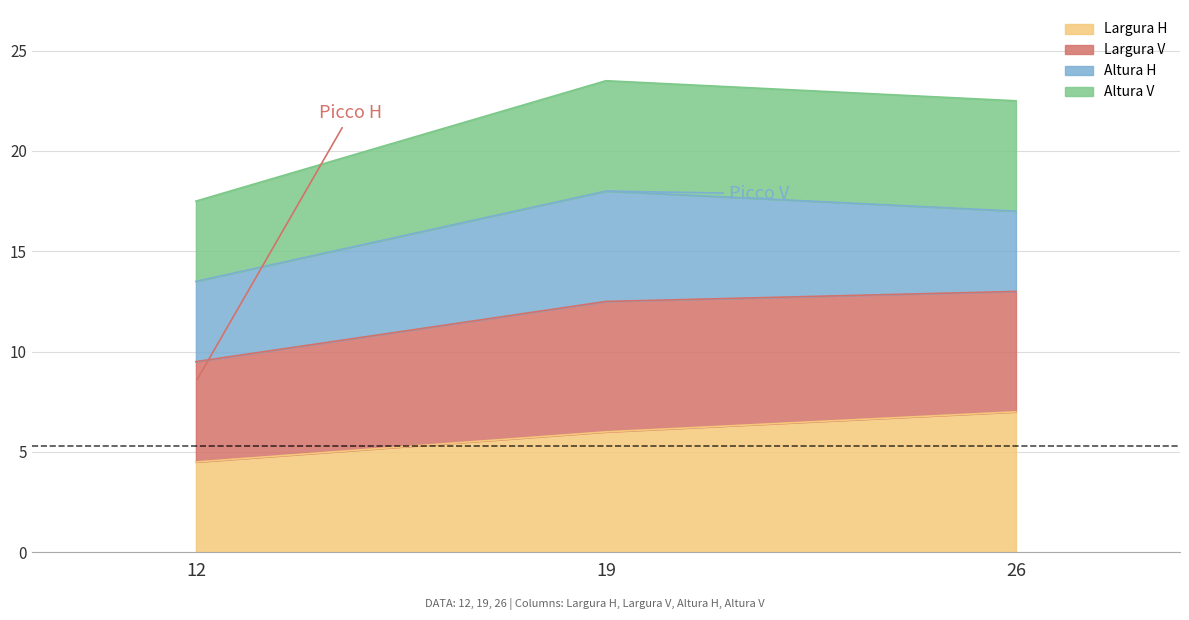

True or false: Largura H has a value of 4.4 at 26.

False